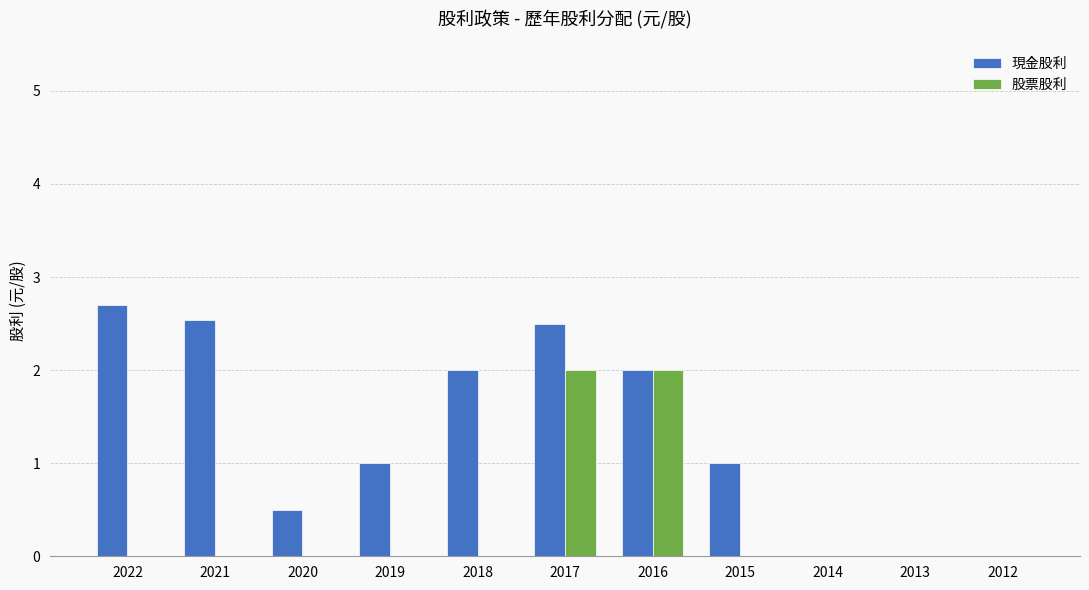

How many data points does each series have?

11